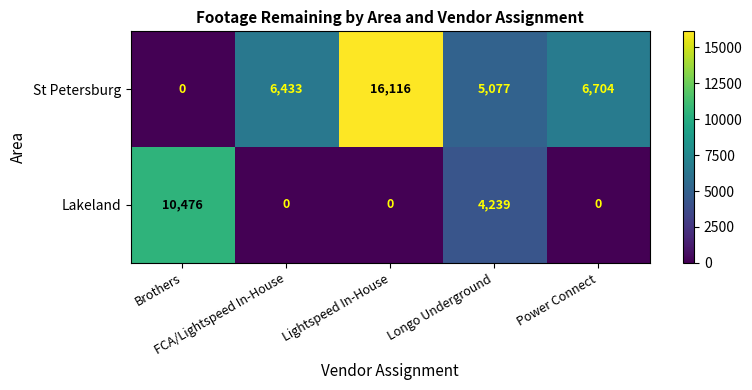

List the series in order of their peak value, lowest first.

Lakeland, St Petersburg